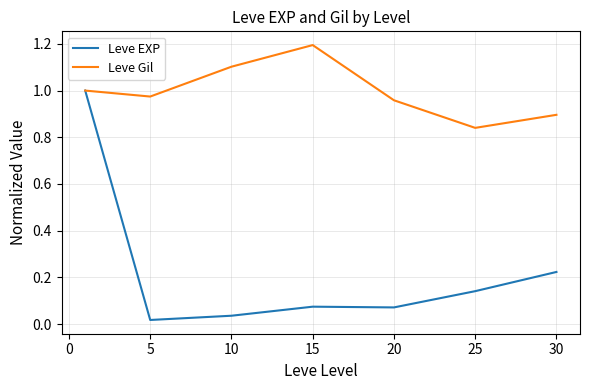

What is the maximum value shown in the chart?

1.2